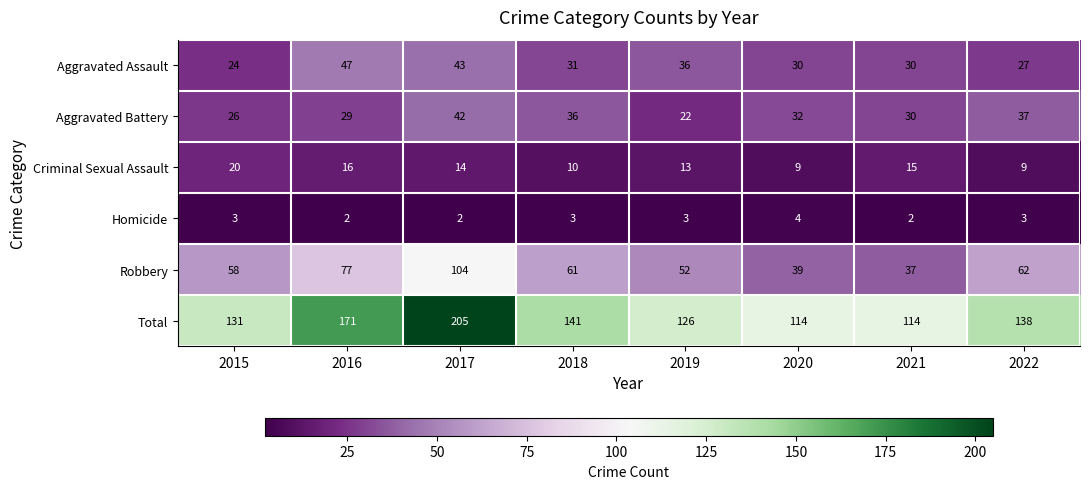

The Robbery series shows 163 at 2017. True or false?

False